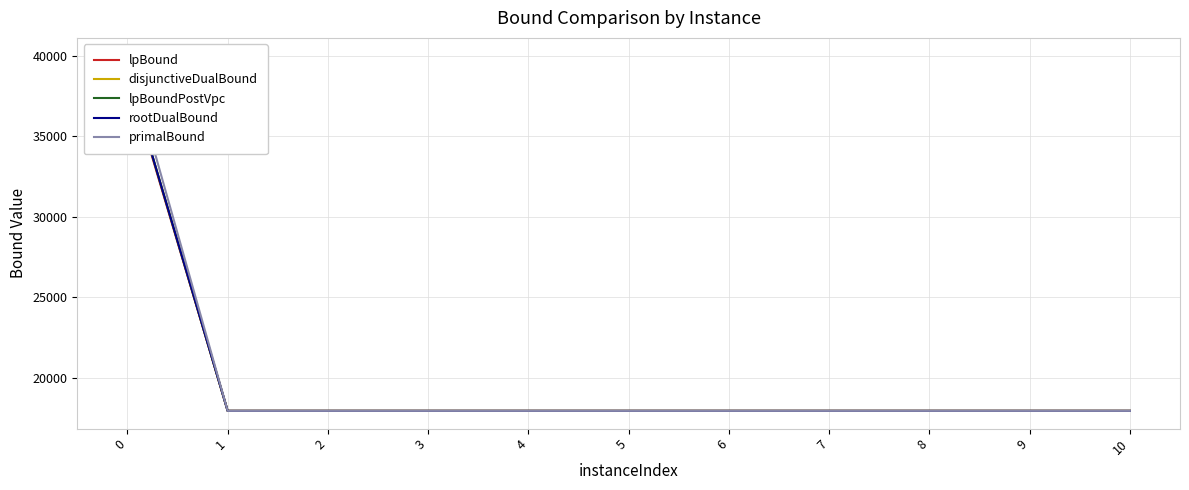

At 10, list the series in order from largest to smallest.

primalBound, lpBound, disjunctiveDualBound, lpBoundPostVpc, rootDualBound